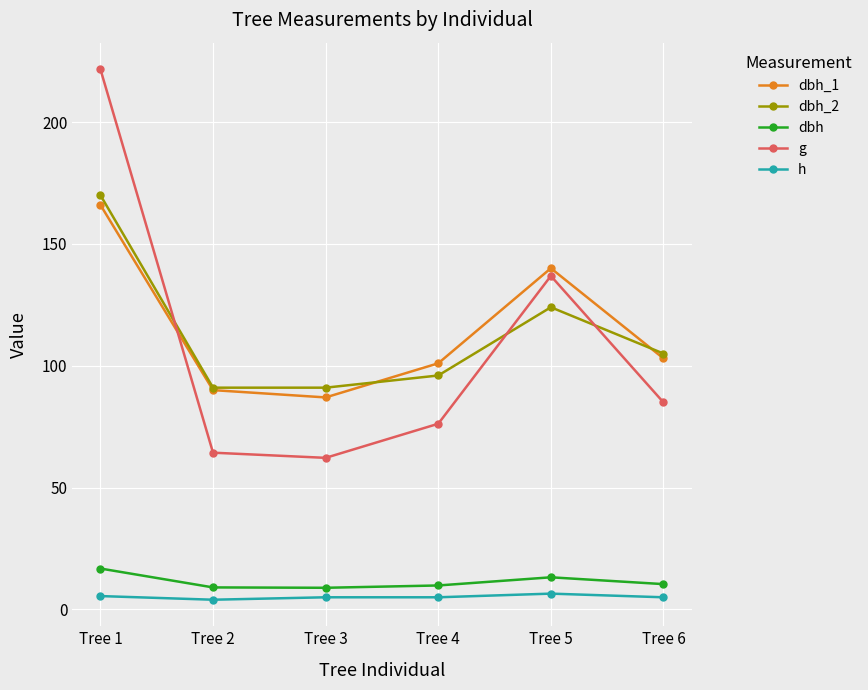

What is the difference between the highest and lowest values at Tree 3?

86.0